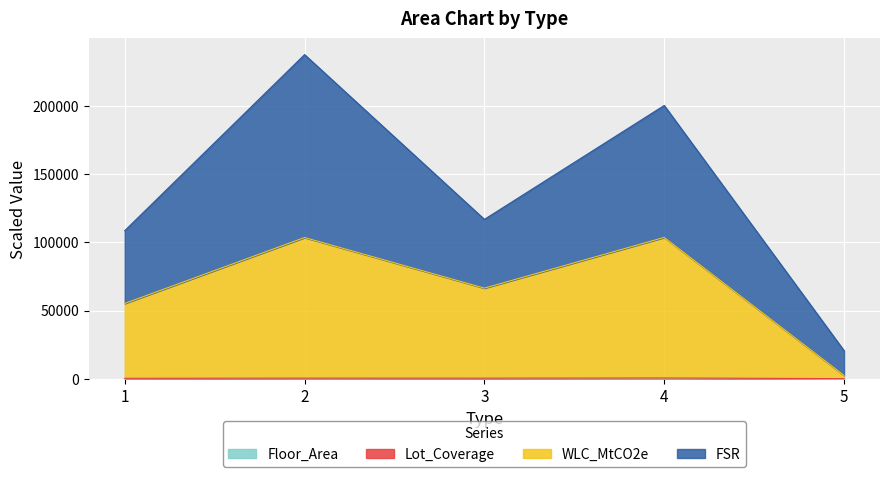

How many interior local peaks does the Floor_Area series have?

2